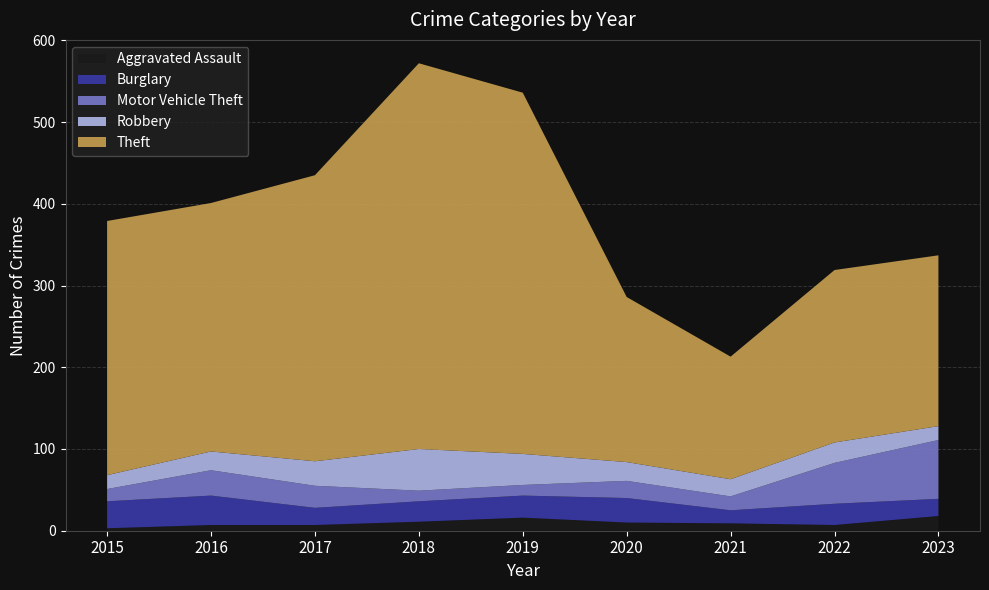

Reading right to left, extract all data points from this chart.

Aggravated Assault: 18	7	9	10	16	11	7	7	3
Burglary: 21	26	16	30	27	25	21	36	33
Motor Vehicle Theft: 72	50	17	21	13	13	27	31	15
Robbery: 17	25	21	23	38	51	30	23	17
Theft: 209	211	150	202	442	472	350	304	311